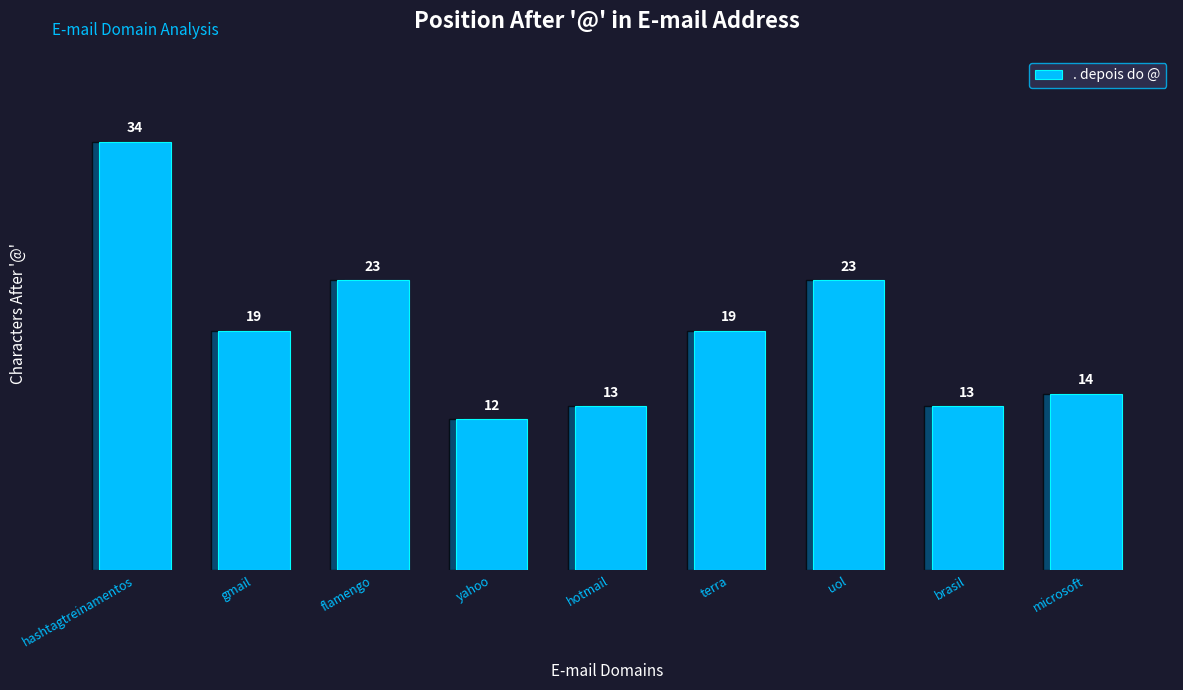

How many series are shown in this chart?

1